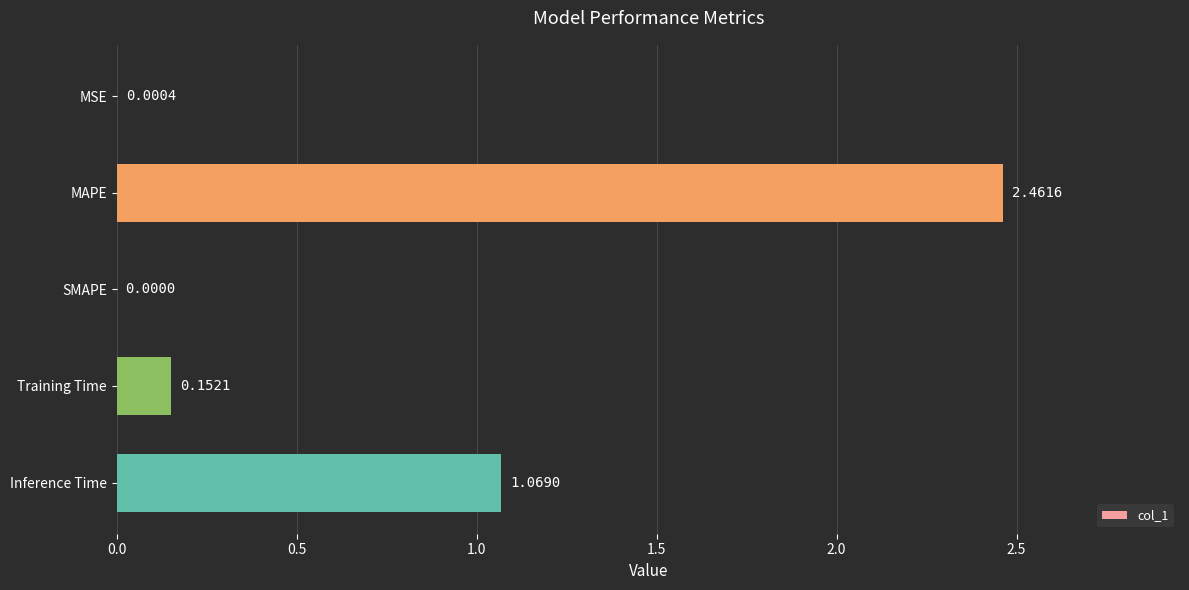

Between MAPE and SMAPE, which is larger?

MAPE